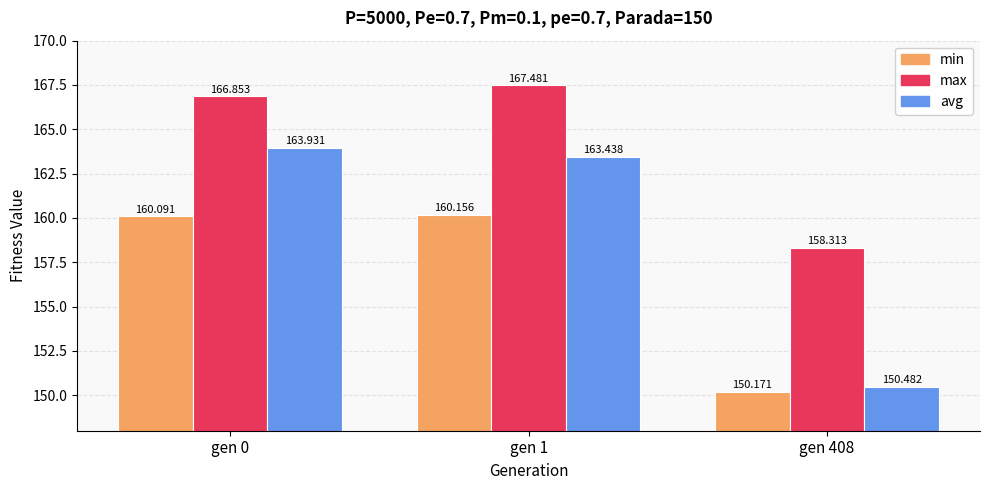

What is the maximum value for max?

167.5